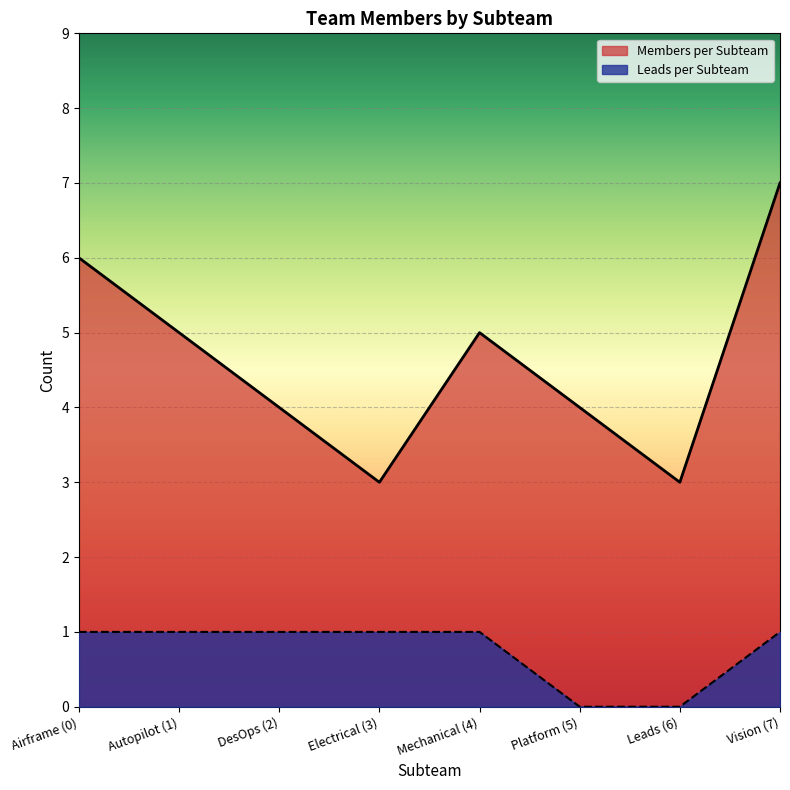

Is the value of Members per Subteam at Electrical (3) greater than the value of Leads per Subteam at Electrical (3)?

Yes